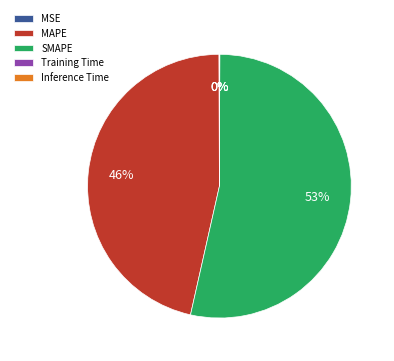

Approximately how many times larger is the value at MAPE compared to SMAPE?

0.9